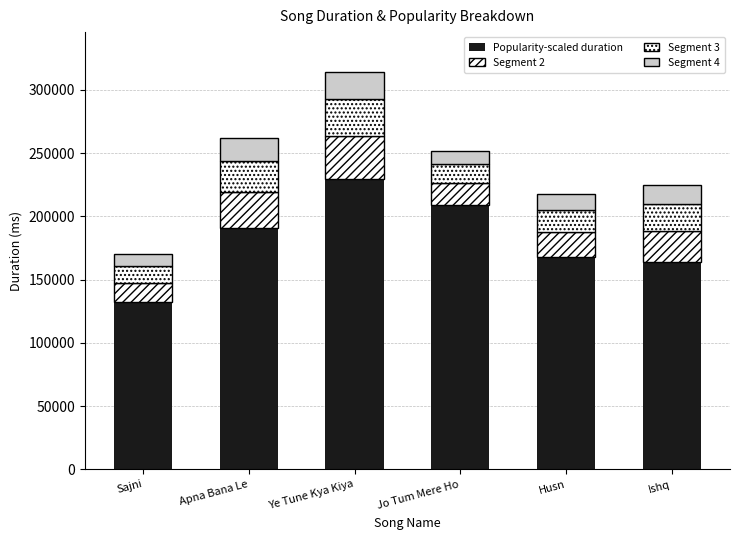

Are the bars grouped side by side (vs. stacked)?

No